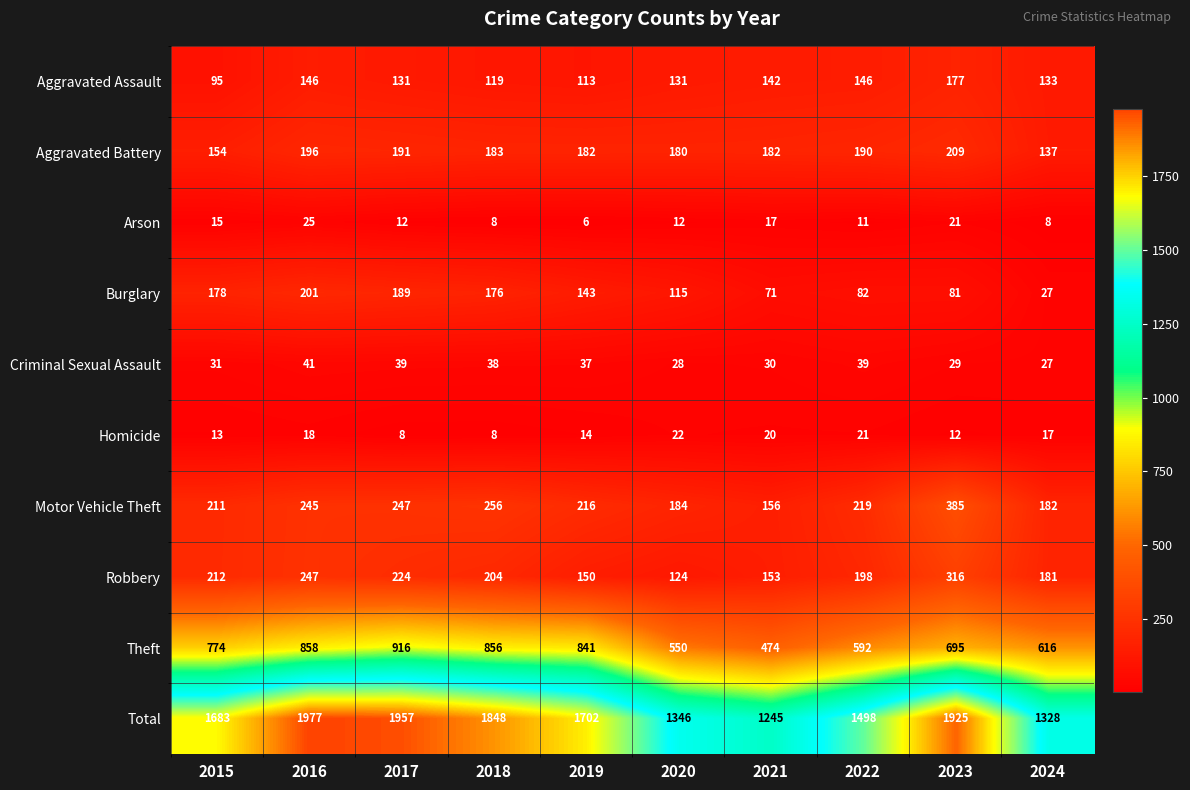

At which label does Burglary first exceed 143?

2015